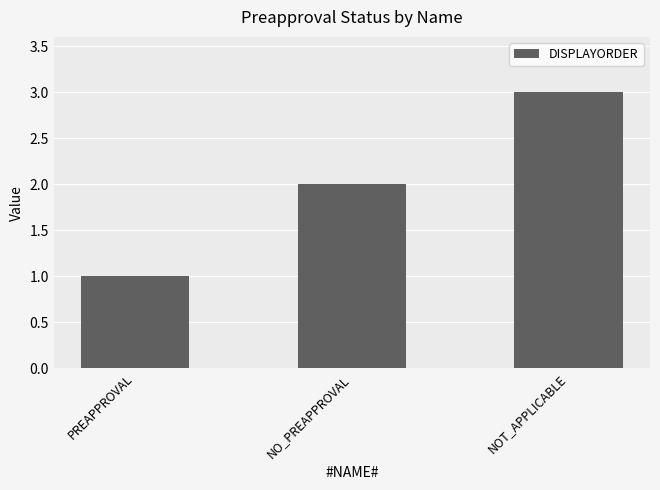

Is it true that the value at NOT_APPLICABLE is 3?

True